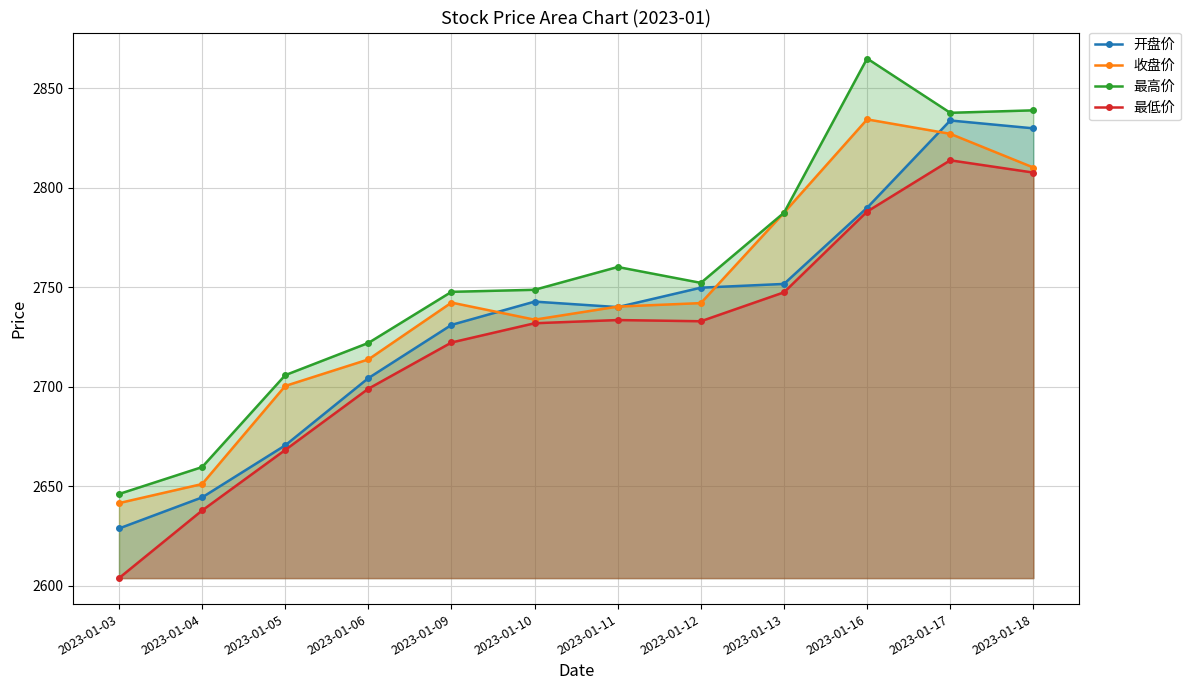

True or false: 收盘价 has a value of 4348.6 at 2023-01-05.

False